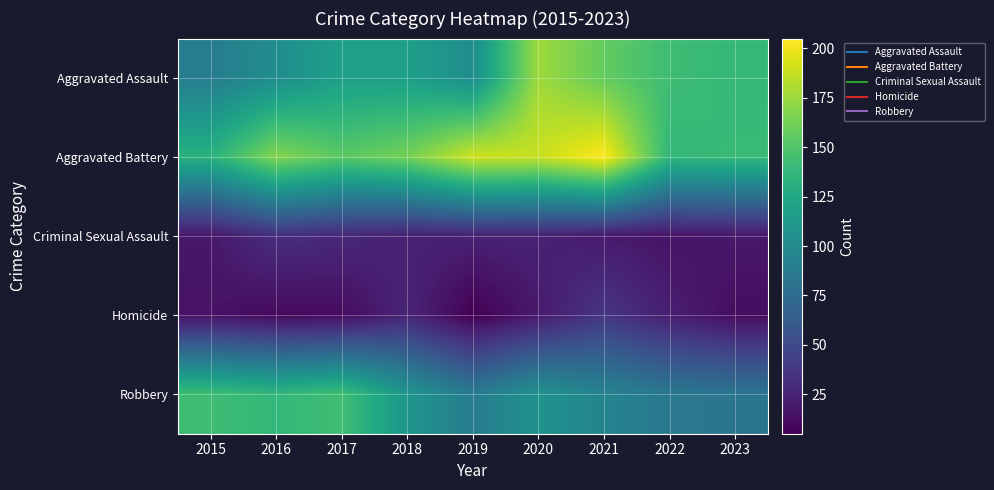

Which has a higher value, 2023 or 2020?

2020